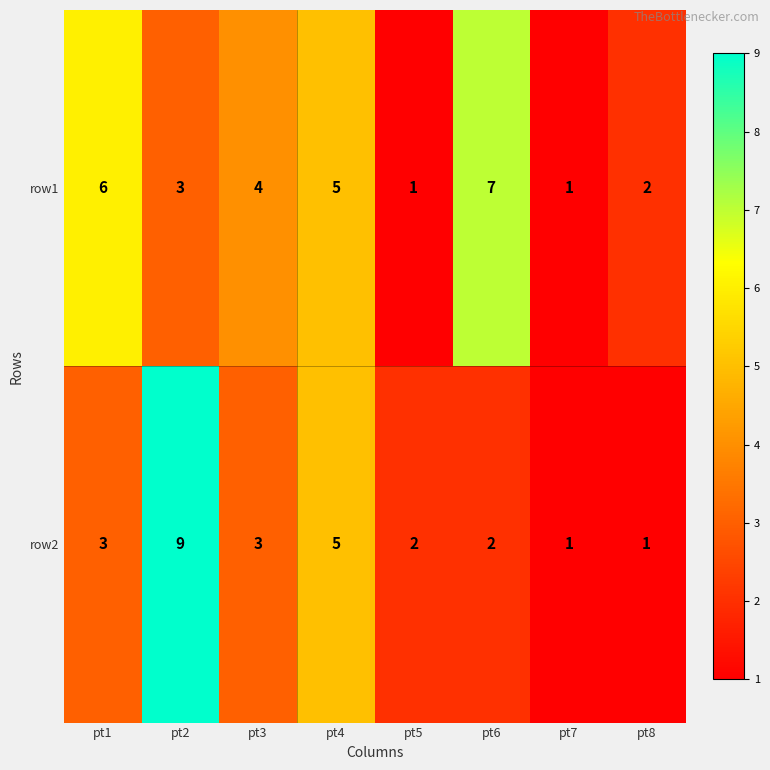

Which series has the largest total across all categories?

row1